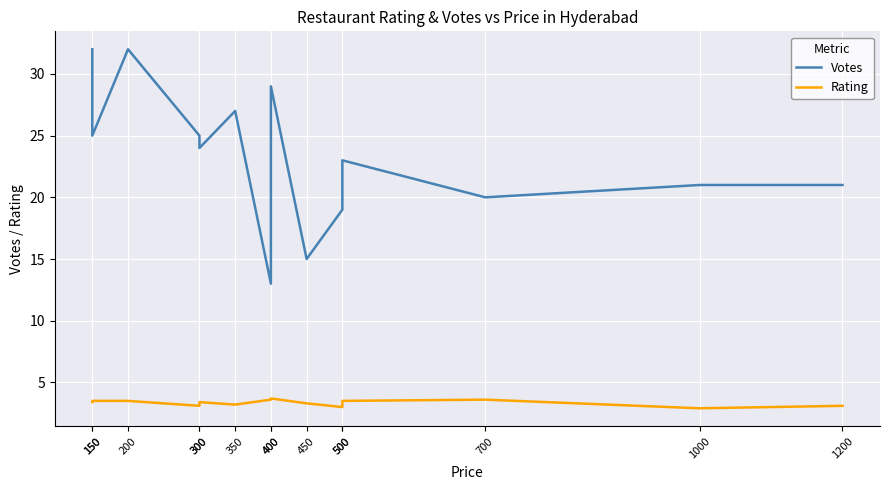

How many values in the Rating series are below 3?

1